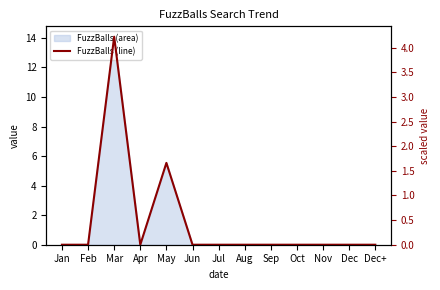

How many interior local valleys (lower than both neighbors) does the data have?

1